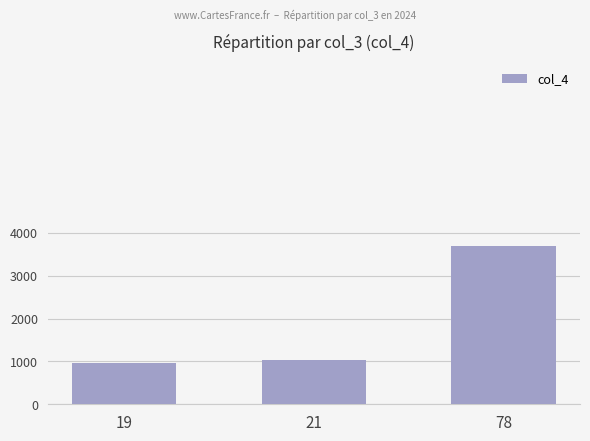

How many distinct data groups are displayed?

1